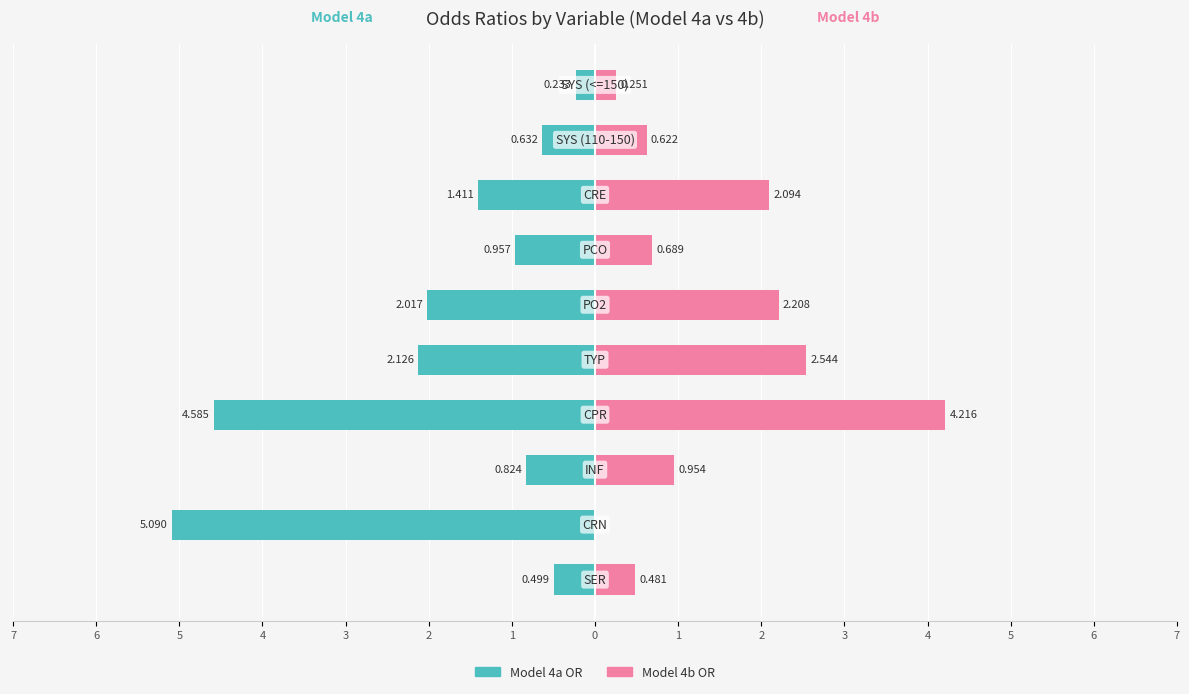

The value of Model 4b OR at 1 is 0.5. True or false?

True